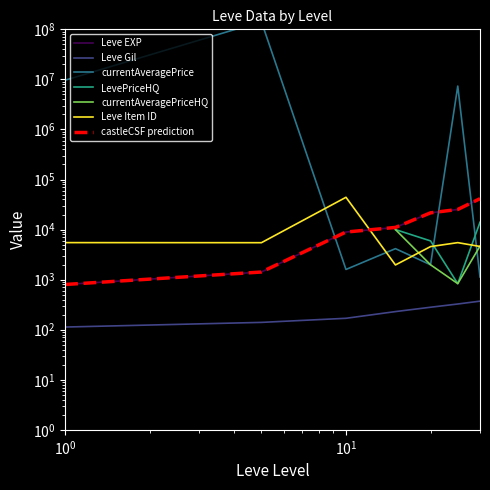

Which series changed the most between 5 and 25?

currentAveragePrice